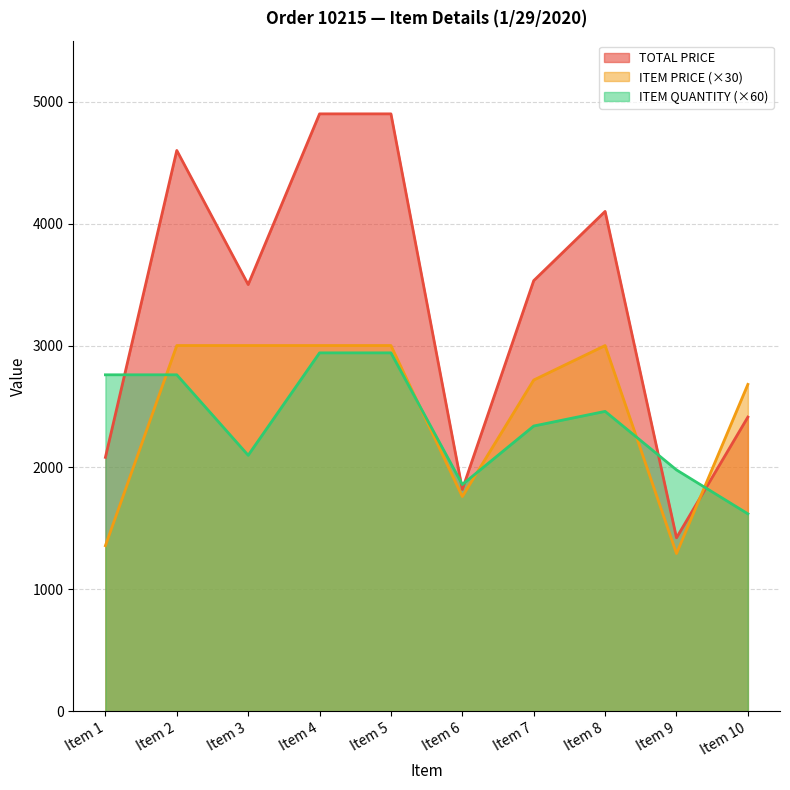

Is the value of ITEM QUANTITY at Item 9 greater than the value of ITEM PRICE at Item 9?

Yes